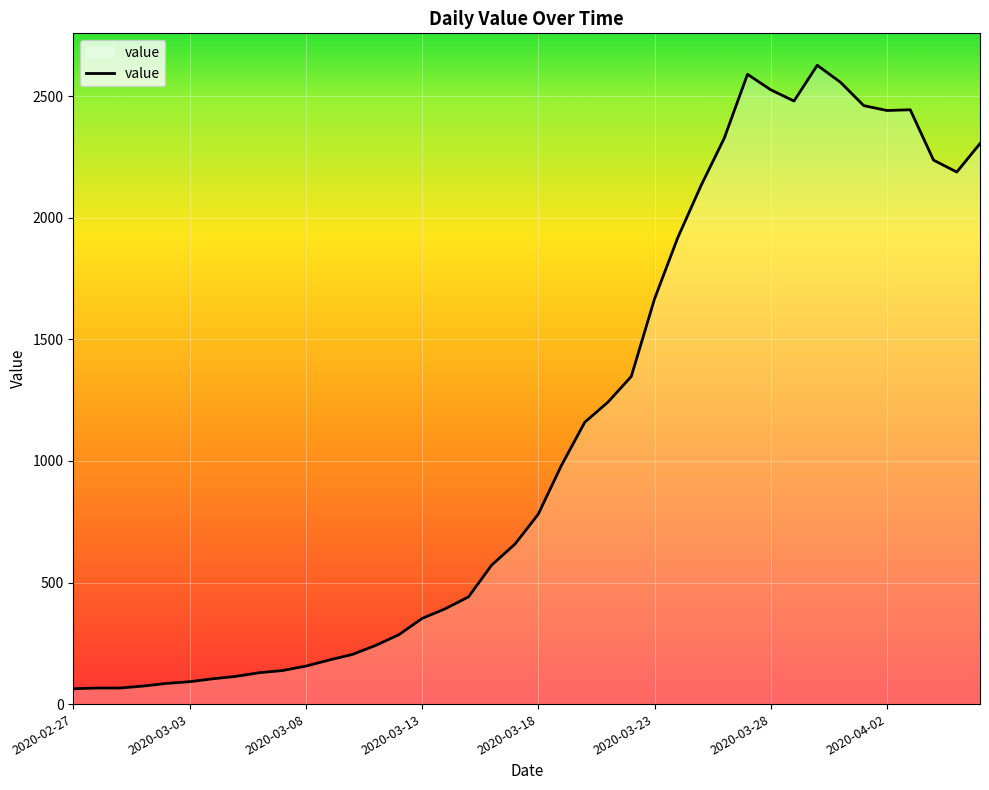

What is the minimum value shown in the chart?

63